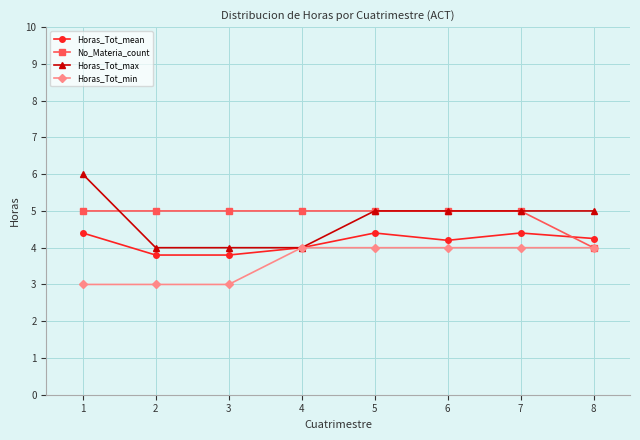

True or false: No_Materia_count and Horas_Tot_mean cross at least once.

True